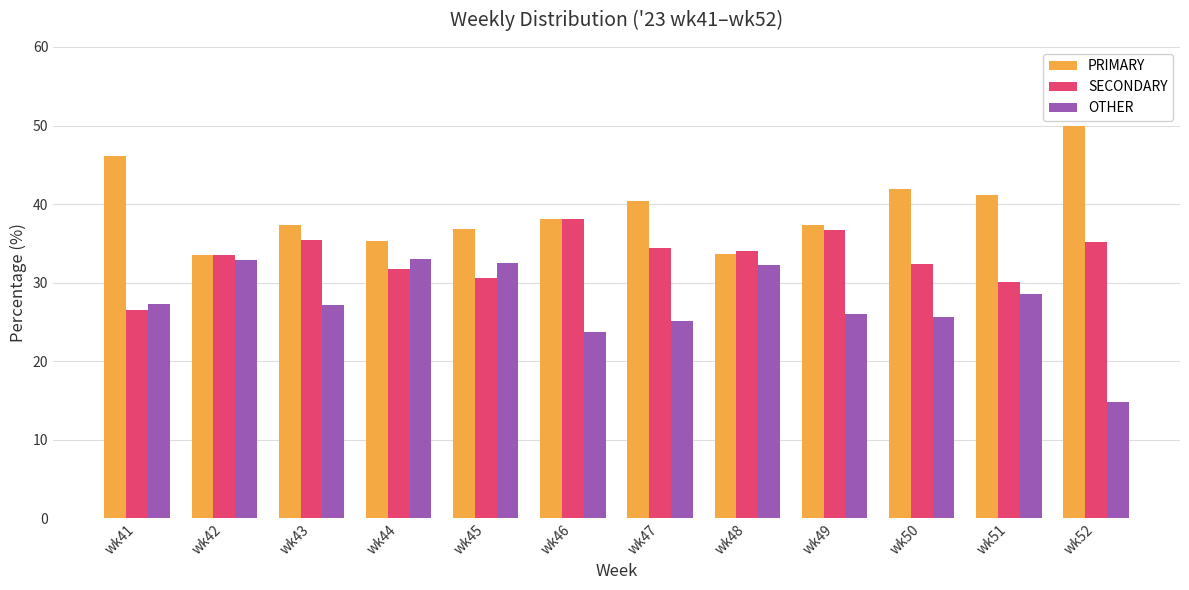

Rank the series by their average value, from lowest to highest.

OTHER, SECONDARY, PRIMARY